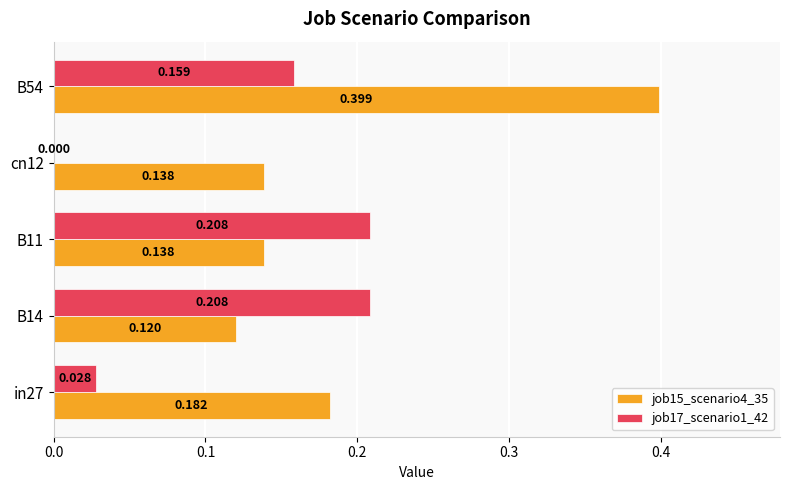

How many categories are shown in the chart?

5